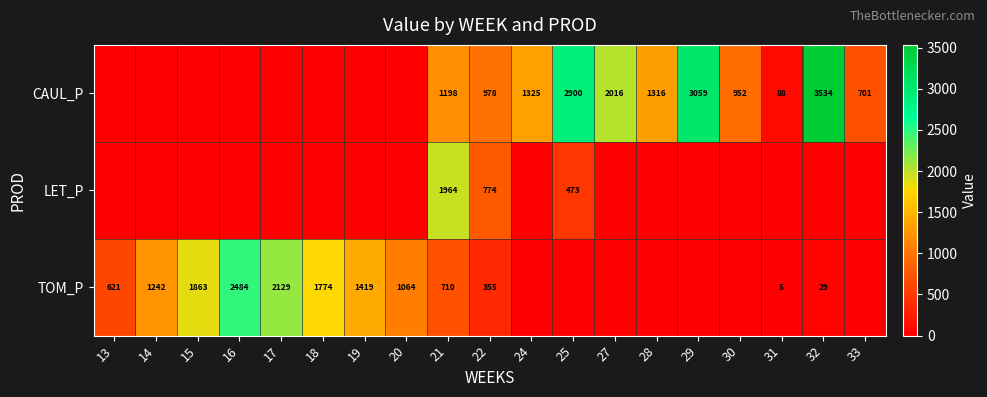

True or false: CAUL_P has a value of 952 at 30.

True